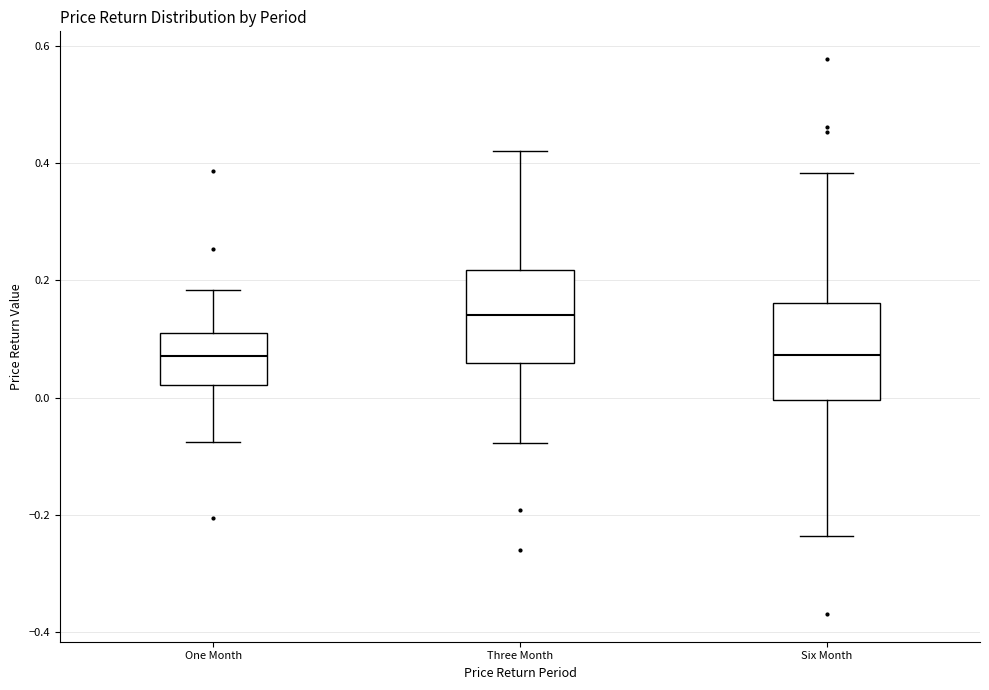

Which box's median line is the highest?

Three Month